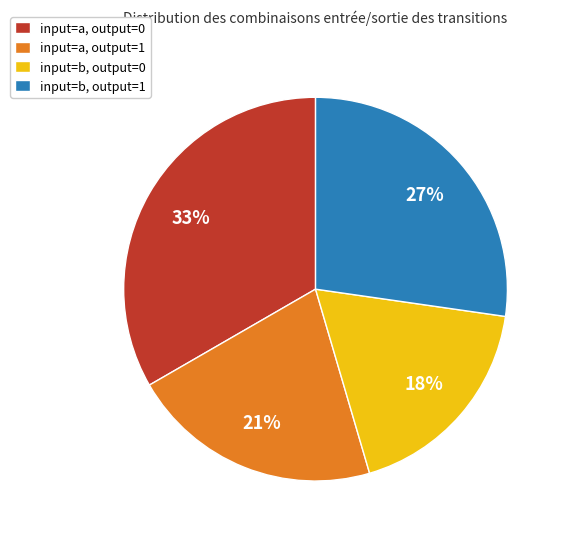

The input=a, output=0 slice represents 33% of the pie. True or false?

True